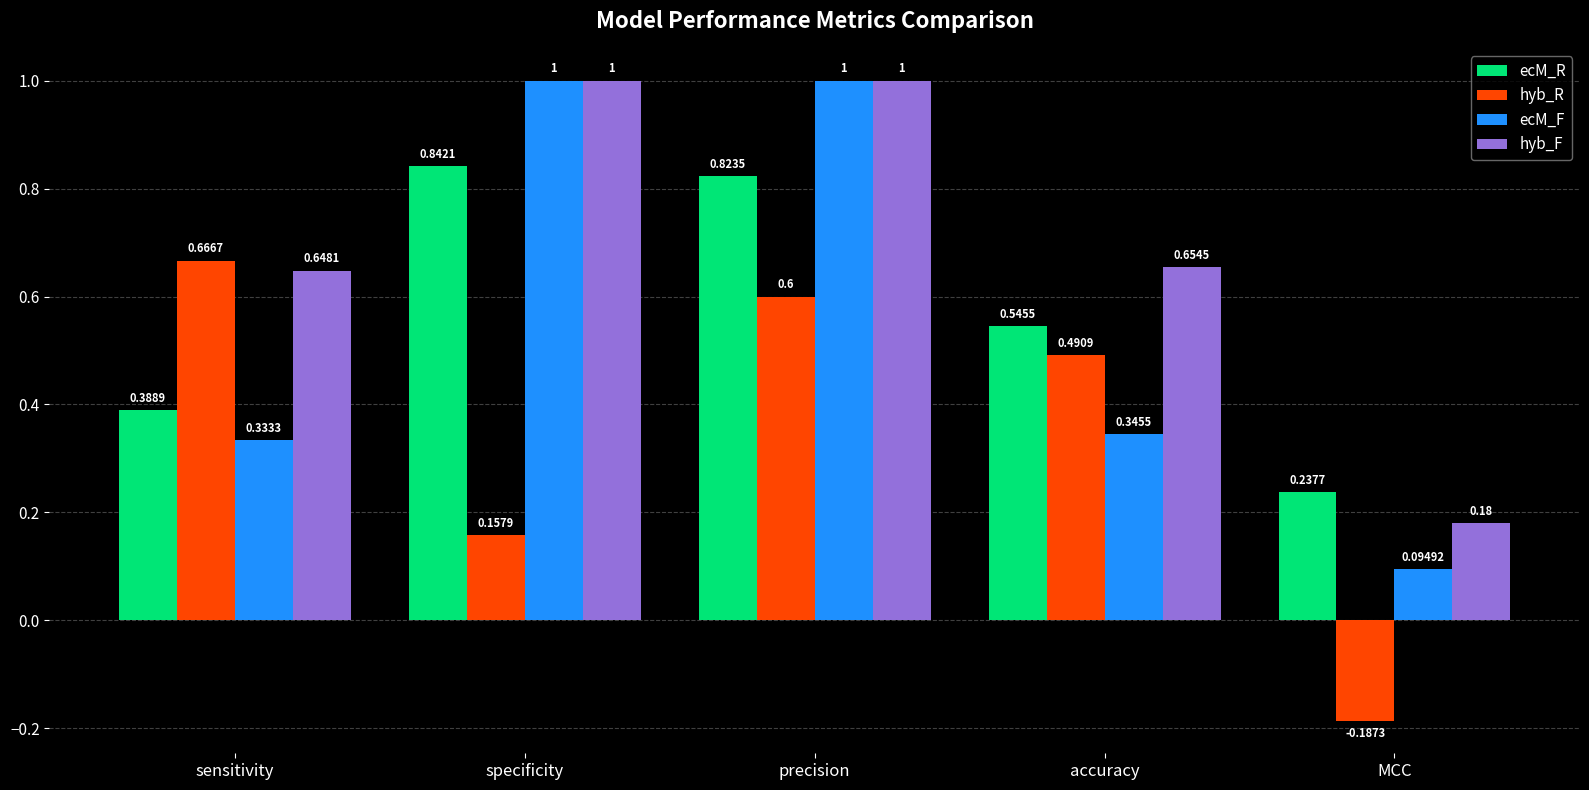

Between specificity and accuracy, which series saw the biggest shift?

ecM_F